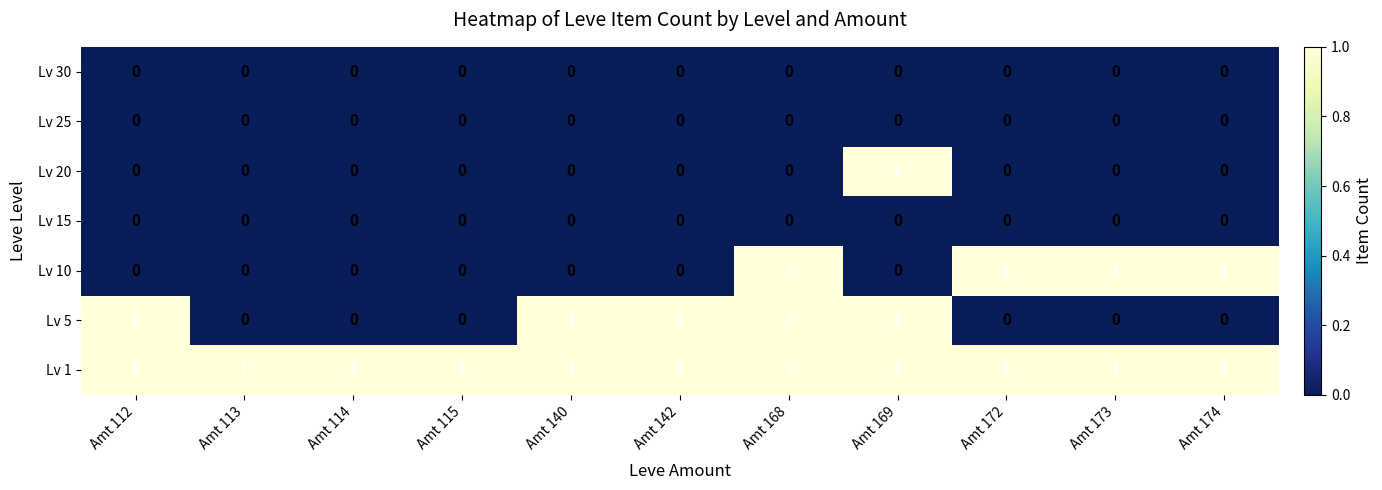

How many Lv 5 values are between 0 and 1?

11